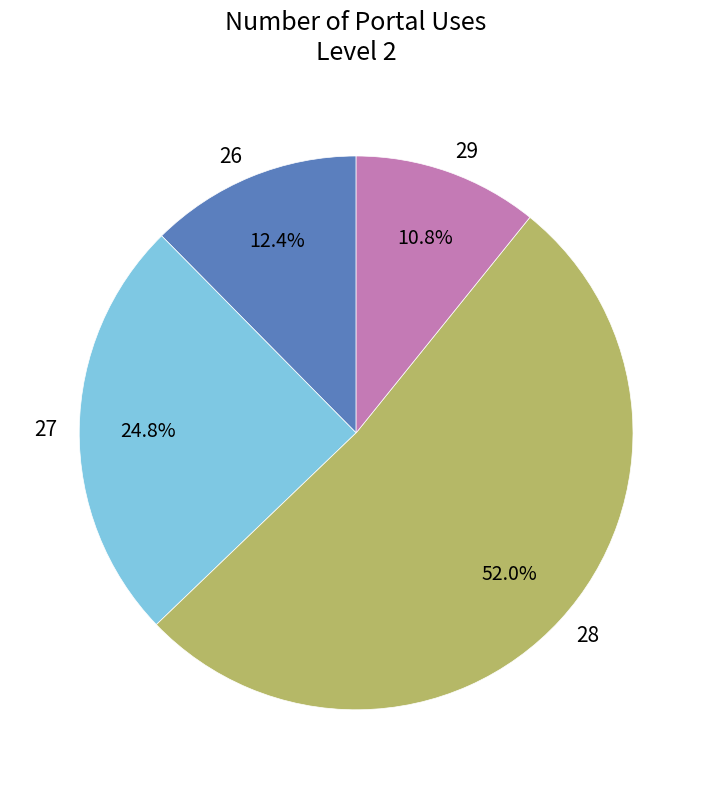

How many segments does this pie chart have?

4